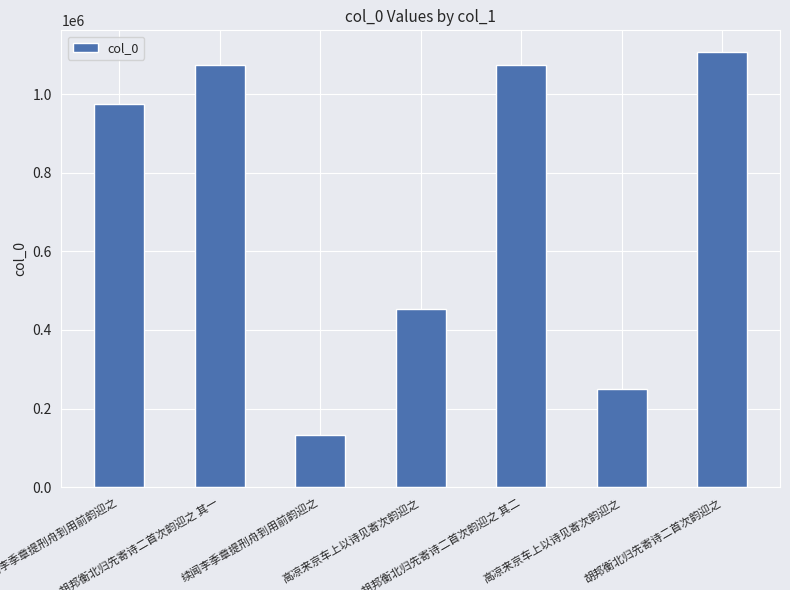

Rank the categories by value from lowest to highest.

续闻李季章提刑舟到用前韵迎之, 高凉来京车上以诗见寄次韵迎之, 高凉来京车上以诗见寄次韵迎之, 续闻李季章提刑舟到用前韵迎之, 胡邦衡北归先寄诗二首次韵迎之 其一, 胡邦衡北归先寄诗二首次韵迎之 其二, 胡邦衡北归先寄诗二首次韵迎之